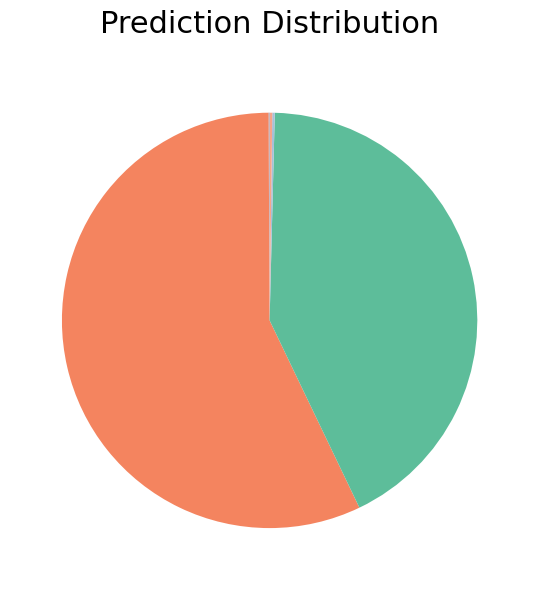

Is there a majority slice in this chart?

Yes